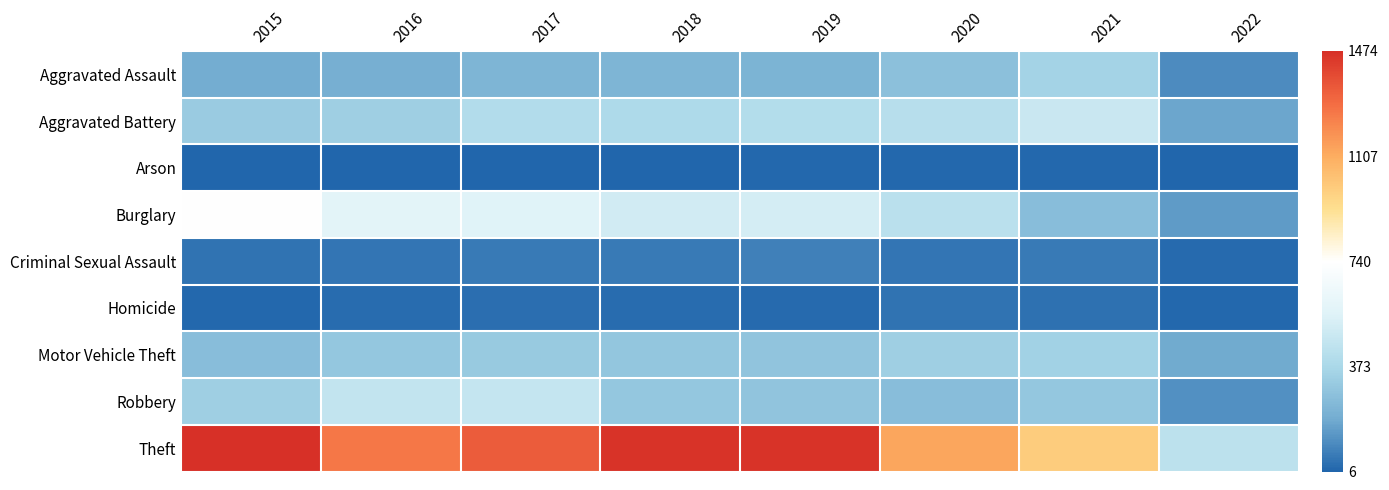

At which category is the sum across all series the highest?

2017